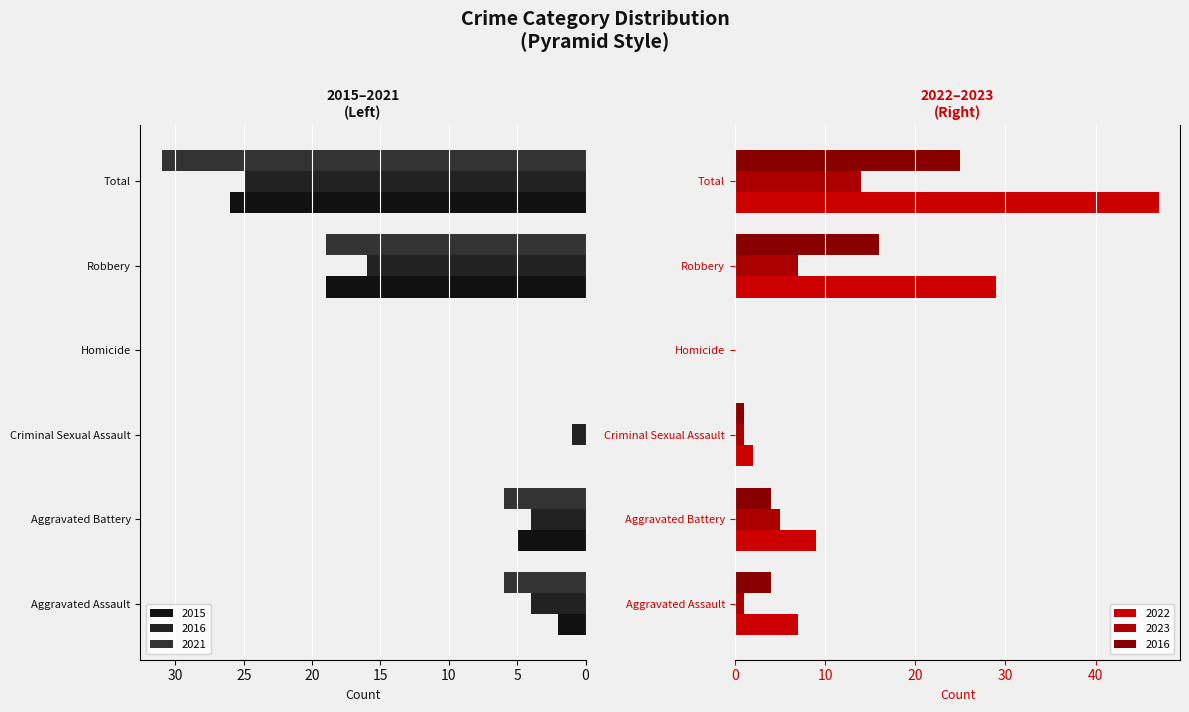

Is the value of 2021 at Aggravated Assault greater than the value of 2016 at Homicide?

Yes